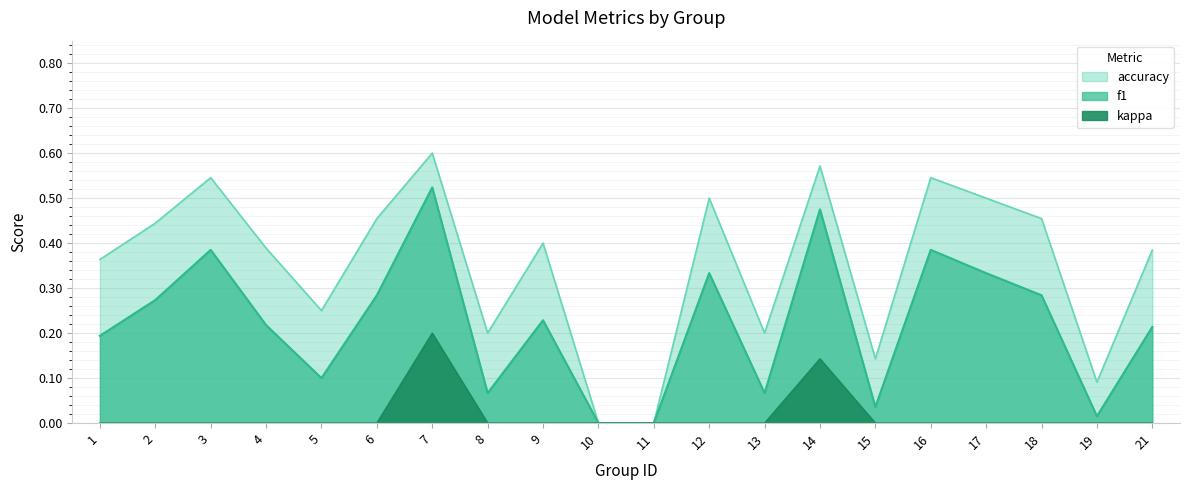

True or false: f1 and kappa intersect in this chart.

False